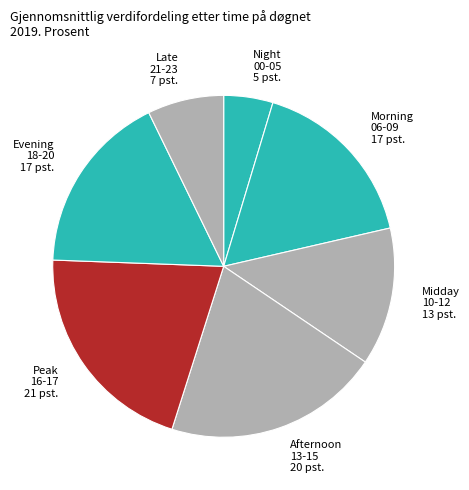

What is the ratio of the value at Midday 10-12 to the value at Afternoon 13-15?

0.6